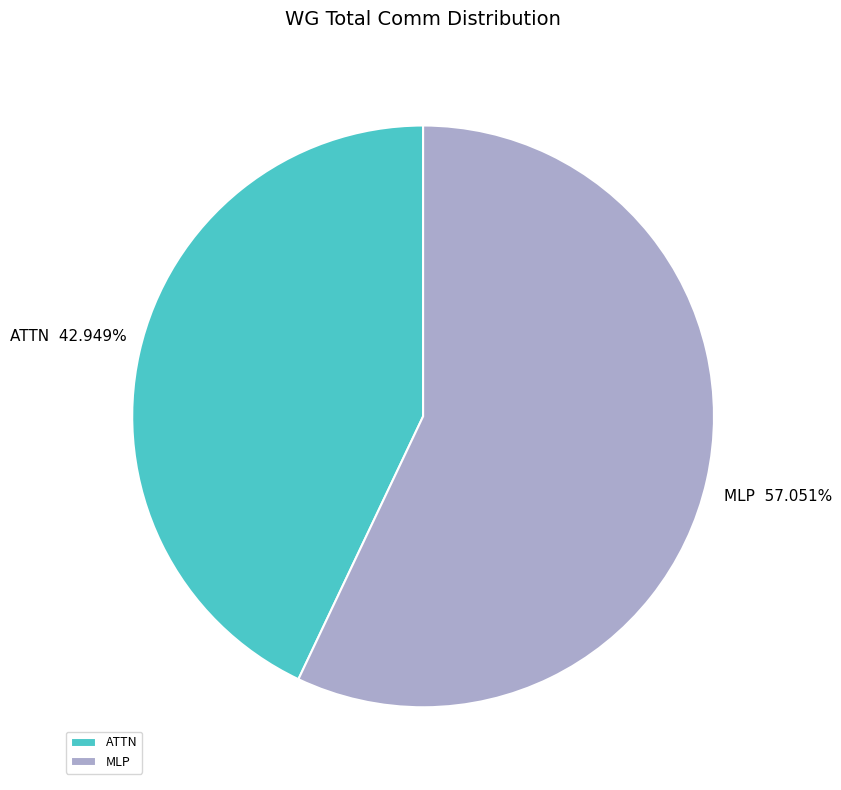

Rank the categories by value from lowest to highest.

ATTN, MLP